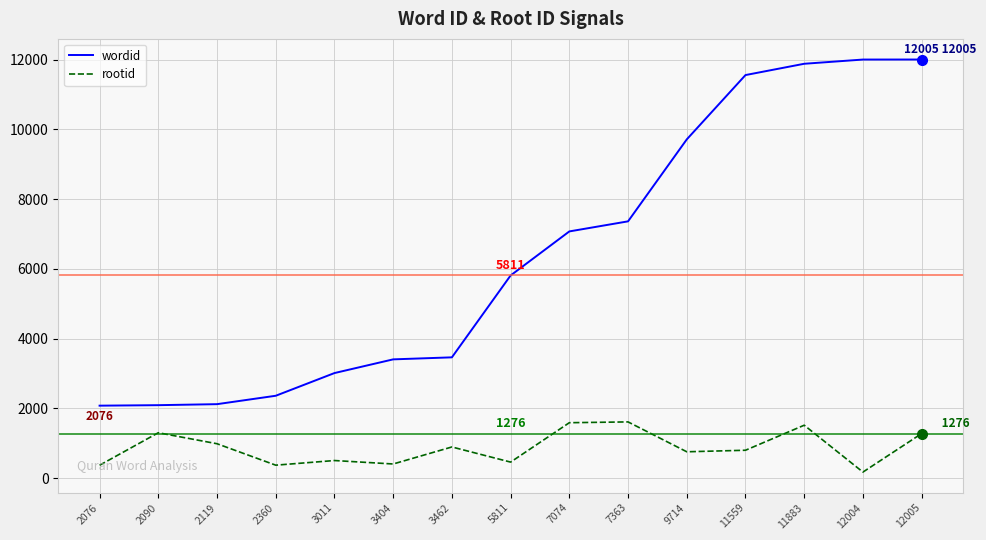

What is the difference between the wordid values at 3462 and 2090?

1372